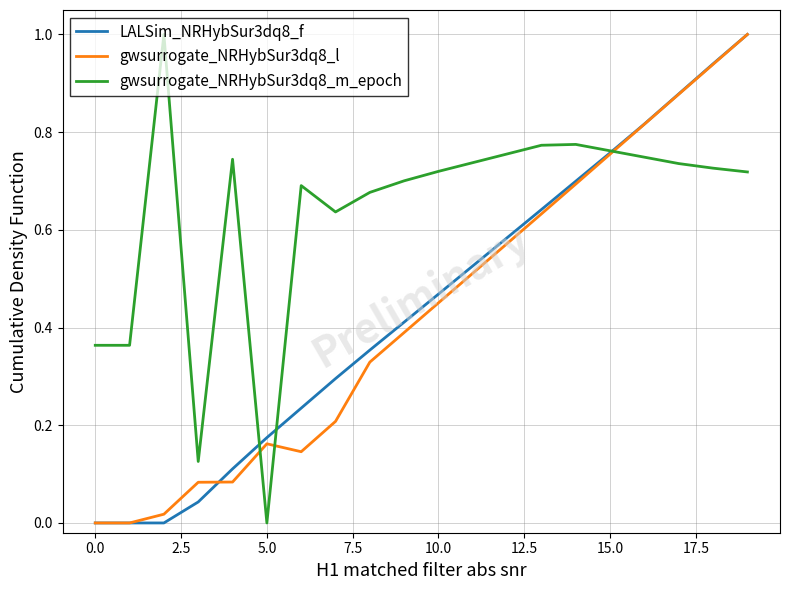

True or false: gwsurrogate_NRHybSur3dq8_m_epoch and gwsurrogate_NRHybSur3dq8_l cross at least once.

True